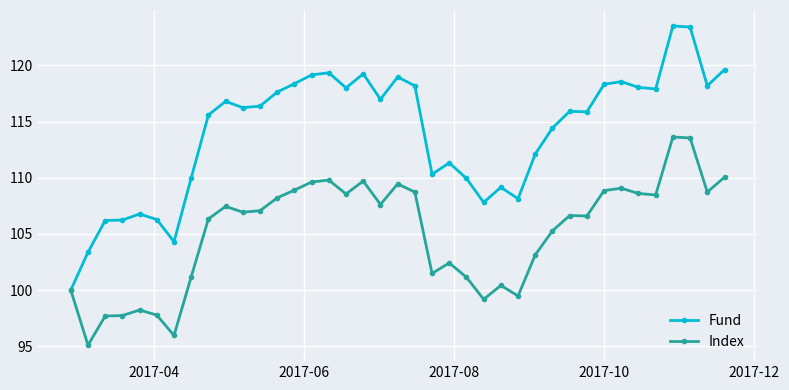

True or false: Fund has more than 1 interior local peaks.

True